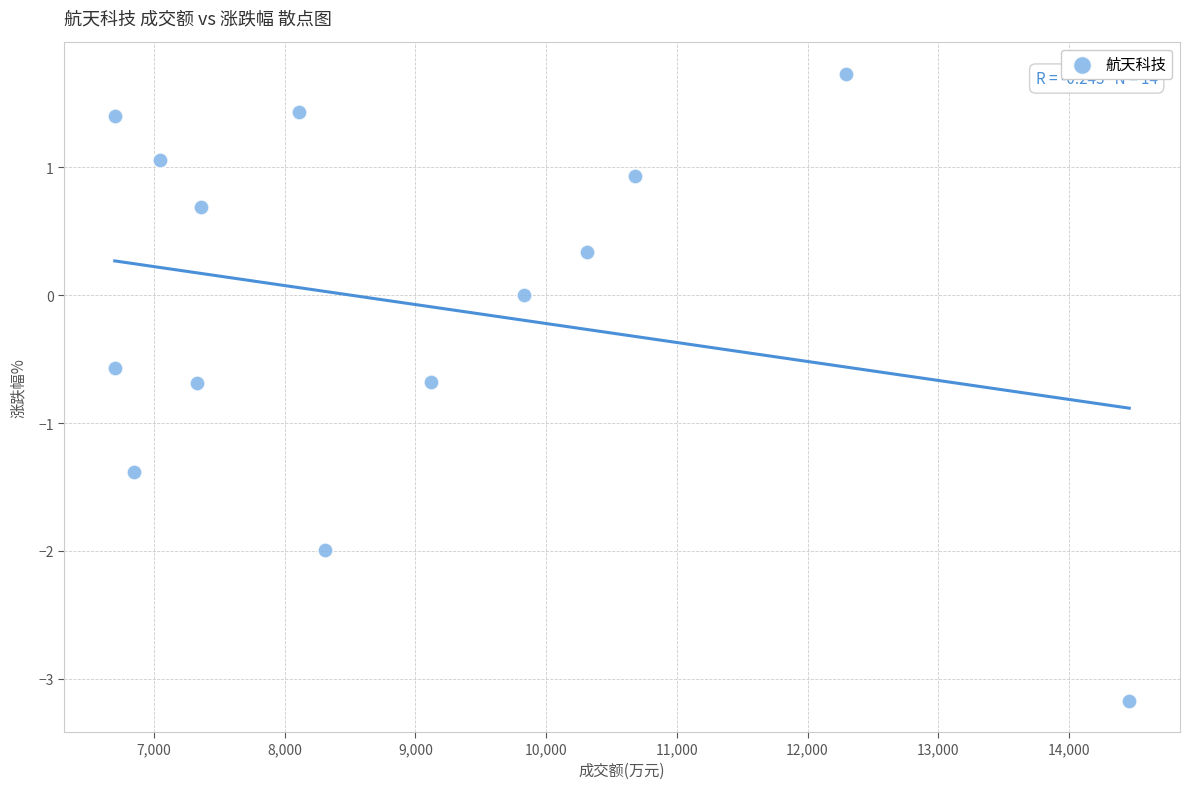

What is the range of X values (max minus min)?

7760.0